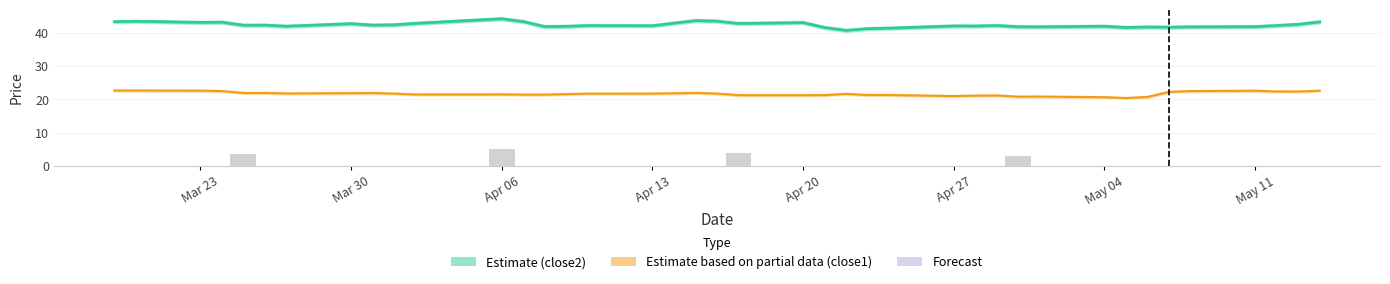

Is it true that close2 equals 42.2 at Apr 27?

True